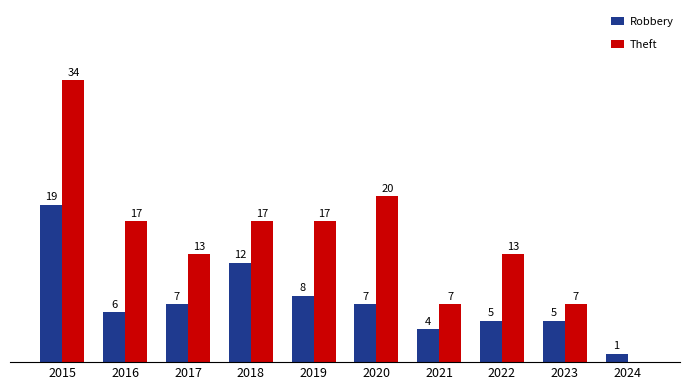

Between 2019 and 2024, which series saw the biggest shift?

Theft